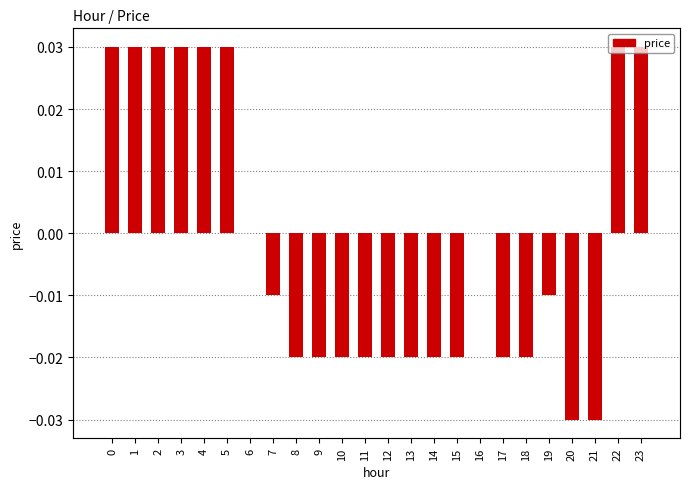

Rank the categories by value from highest to lowest.

0, 1, 2, 3, 4, 5, 22, 23, 6, 16, 7, 19, 8, 9, 10, 11, 12, 13, 14, 15, 17, 18, 20, 21